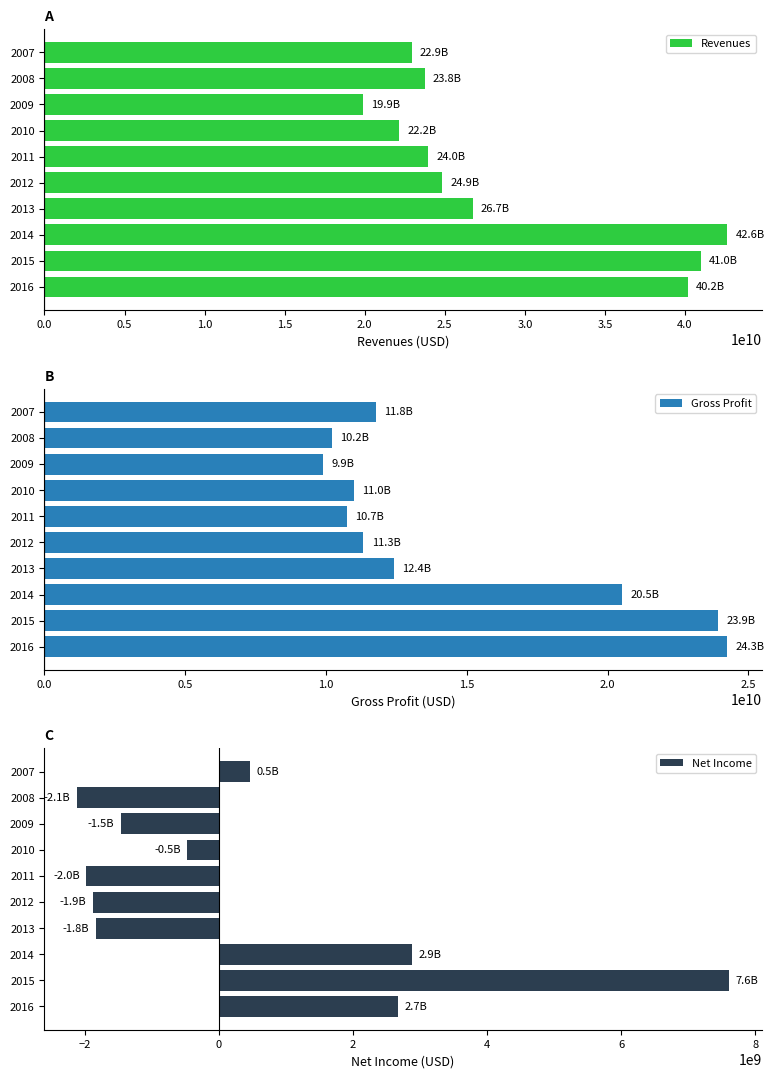

Reading left to right, transcribe all the data shown in this chart.

Revenues: 40180000000	40990000000	42650000000	26743000000	24855000000	23979000000	22170000000	19917000000	23766000000	22935000000
Gross Profit: 24256000000	23911000000	20514000000	12398000000	11328000000	10734000000	10977000000	9886000000	10210000000	11777000000
Net Income: 2676000000	7610000000	2882000000	-1834000000	-1876000000	-1979000000	-471000000	-1468000000	-2118000000	456000000